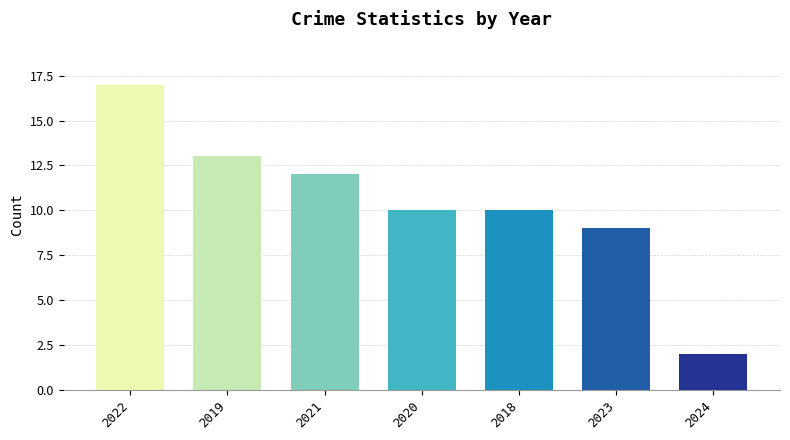

Which has a higher value, 2020 or 2024?

2020